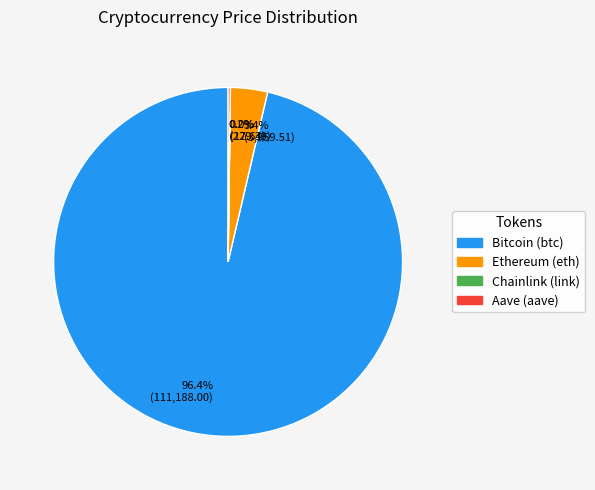

What is the largest slice in the pie chart?

96.4% (111,188.00)